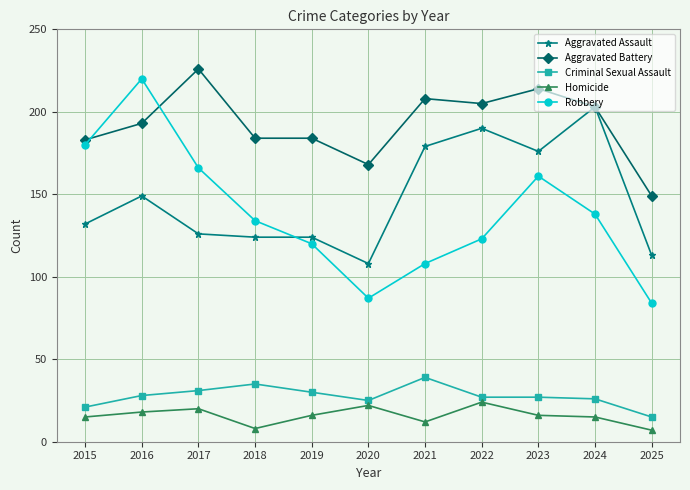

Reading left to right, what are all the values shown in this chart?

Aggravated Assault: 2015=132	2016=149	2017=126	2018=124	2019=124	2020=108	2021=179	2022=190	2023=176	2024=203	2025=113
Aggravated Battery: 2015=183	2016=193	2017=226	2018=184	2019=184	2020=168	2021=208	2022=205	2023=214	2024=203	2025=149
Criminal Sexual Assault: 2015=21	2016=28	2017=31	2018=35	2019=30	2020=25	2021=39	2022=27	2023=27	2024=26	2025=15
Homicide: 2015=15	2016=18	2017=20	2018=8	2019=16	2020=22	2021=12	2022=24	2023=16	2024=15	2025=7
Robbery: 2015=180	2016=220	2017=166	2018=134	2019=120	2020=87	2021=108	2022=123	2023=161	2024=138	2025=84